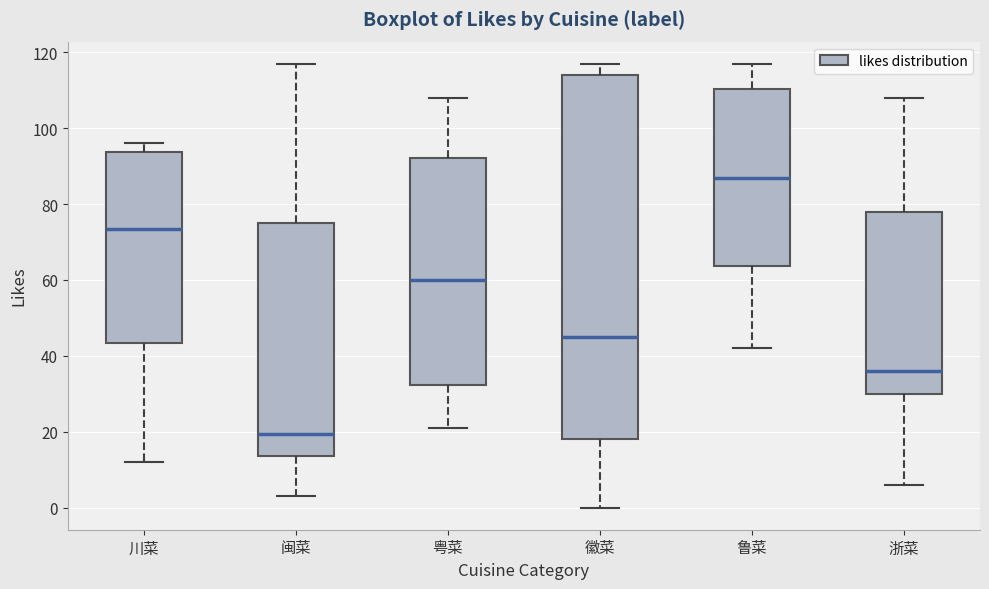

Which box has the highest median line?

鲁菜